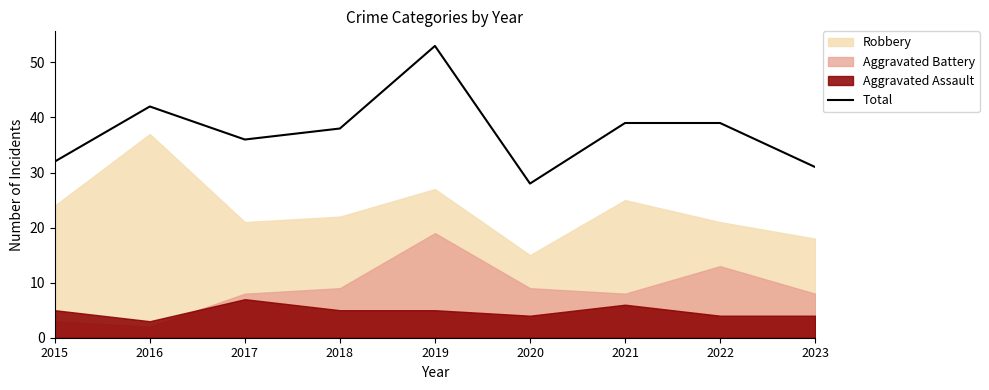

How many lines are shown in the chart?

1